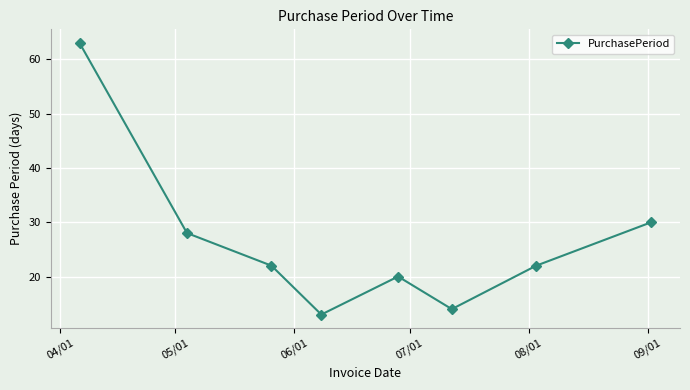

What is the sum of all values?

212